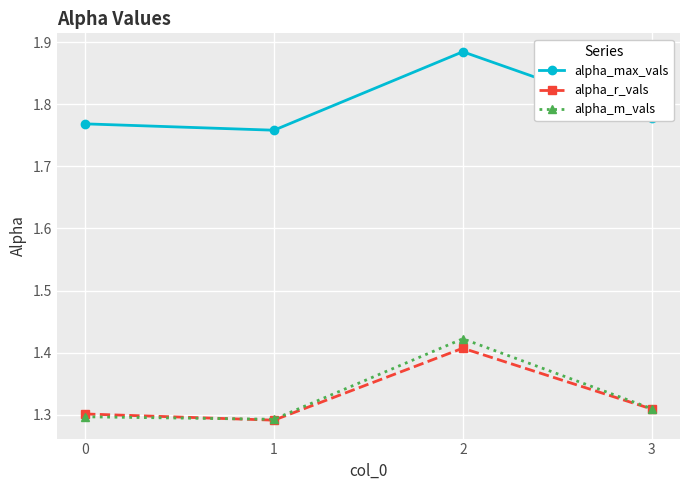

How many alpha_r_vals values are between 1 and 2?

4